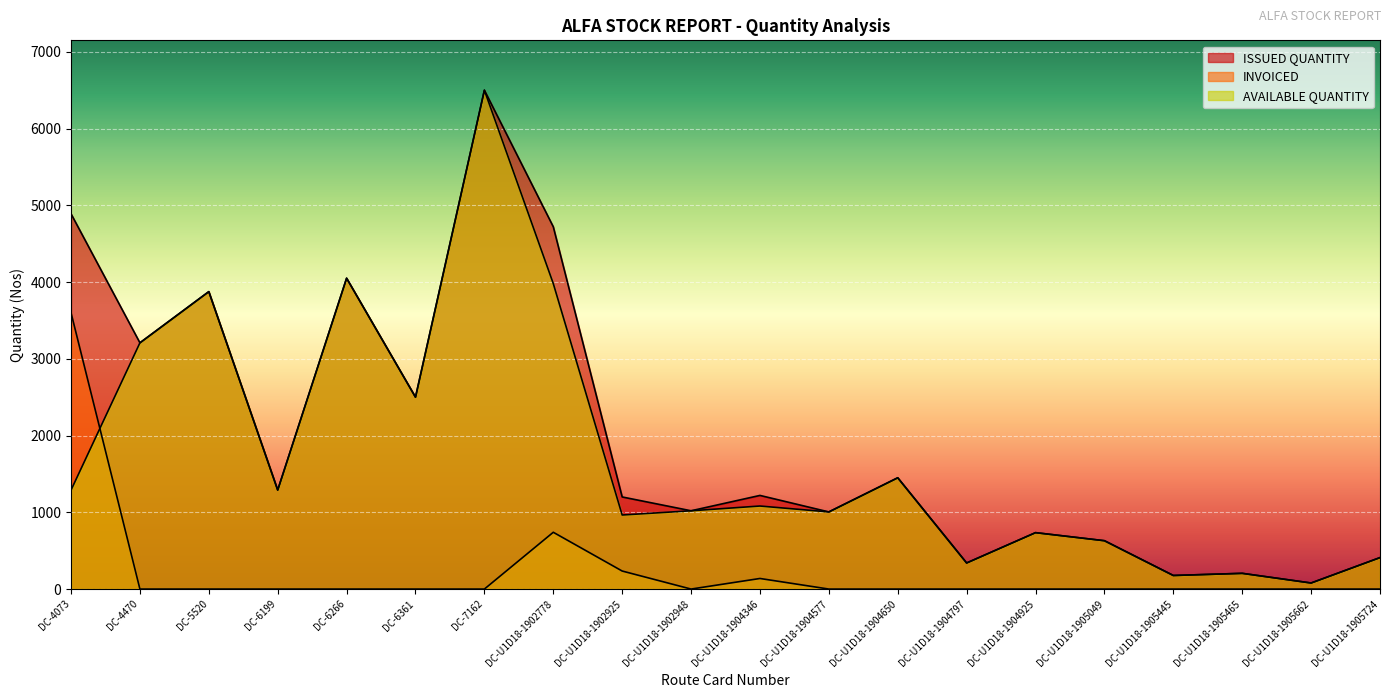

Is it true that INVOICED equals 180 at DC-U1D18-1904346?

False